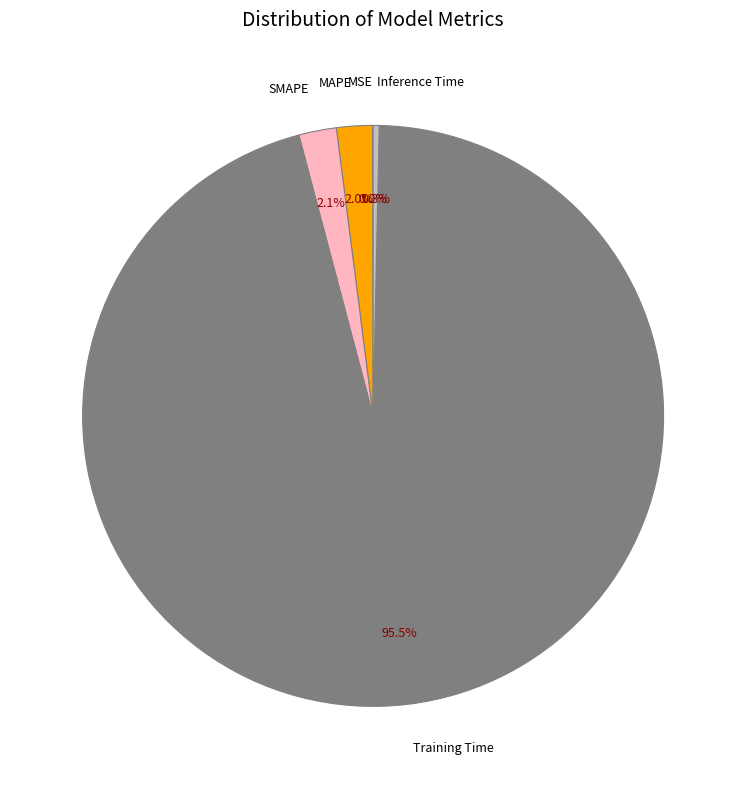

Combined, what portion of the pie is Training Time and MAPE?

97.6%